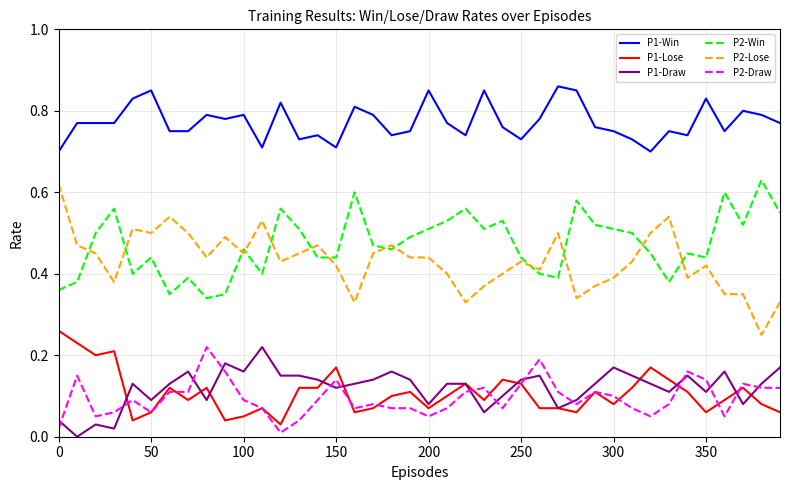

Count the number of data series in this chart.

6